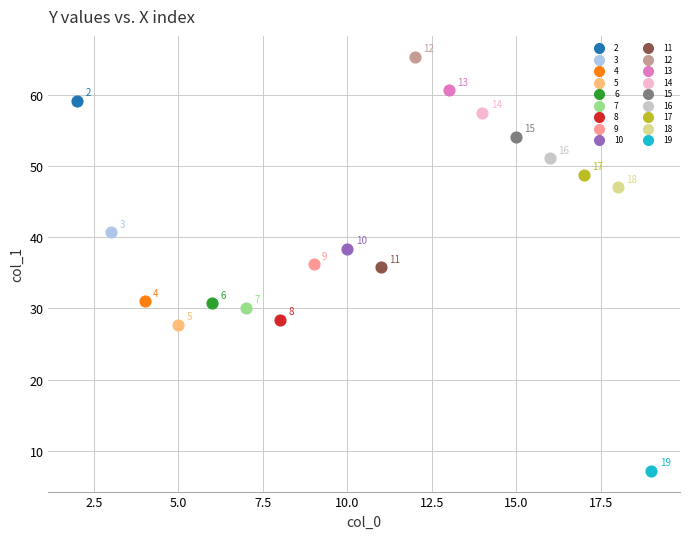

What are all the series names shown in the legend?

2, 3, 4, 5, 6, 7, 8, 9, 10, 11, 12, 13, 14, 15, 16, 17, 18, 19